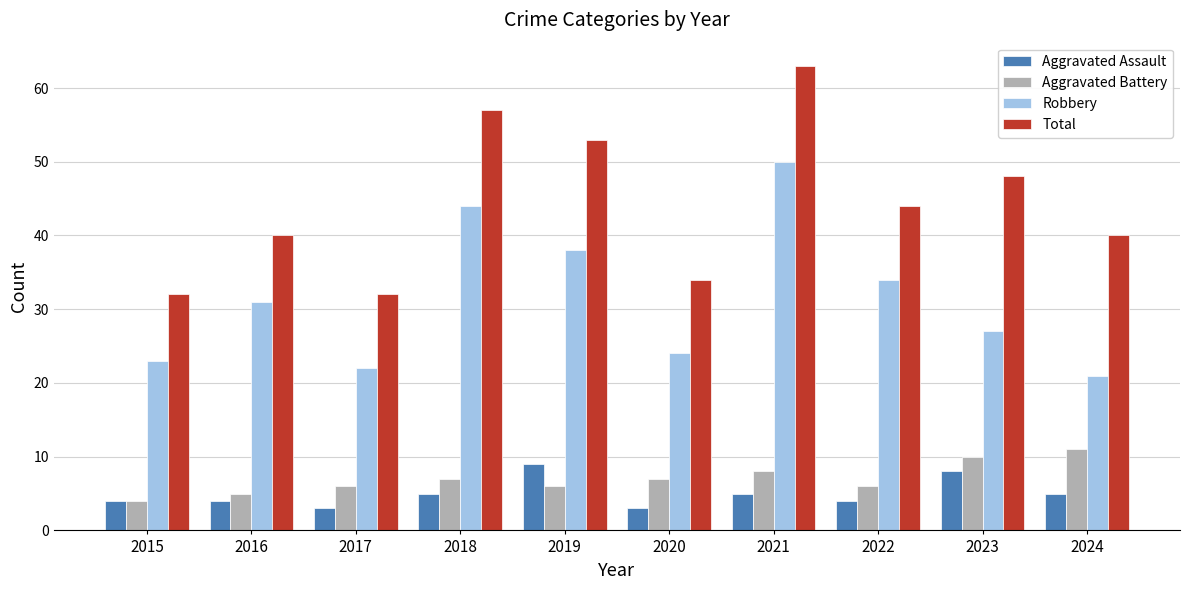

At which category is the sum across all series the highest?

2021